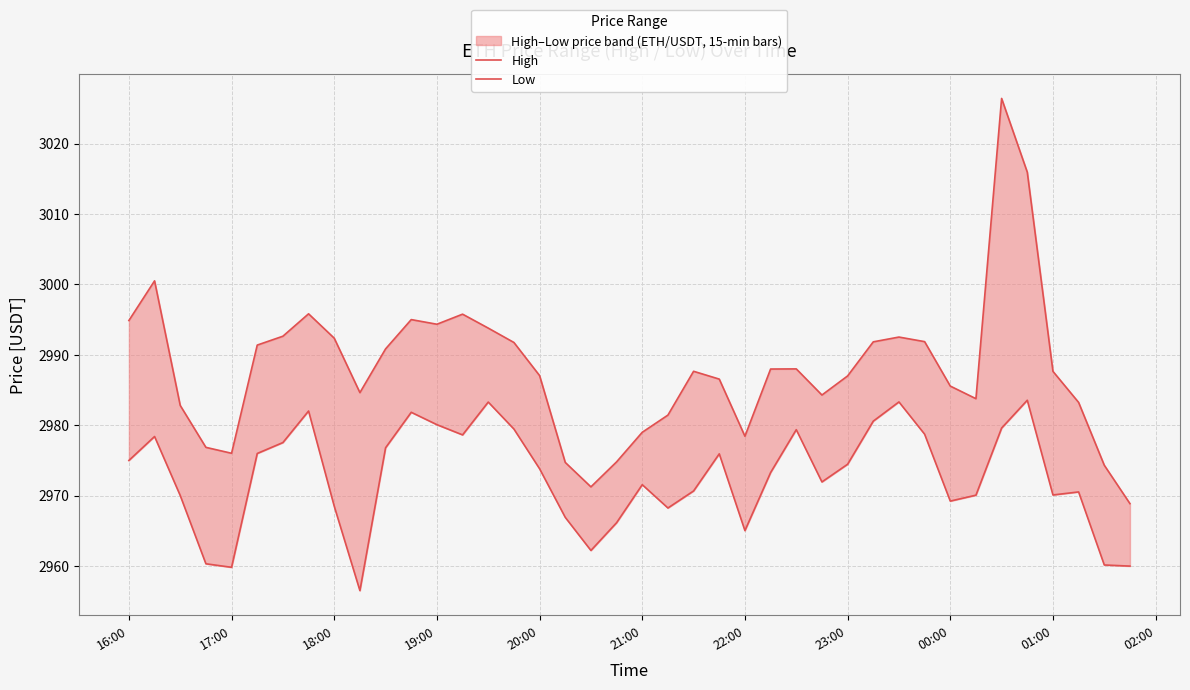

True or false: High has a value of 611.4 at 00:00.

False